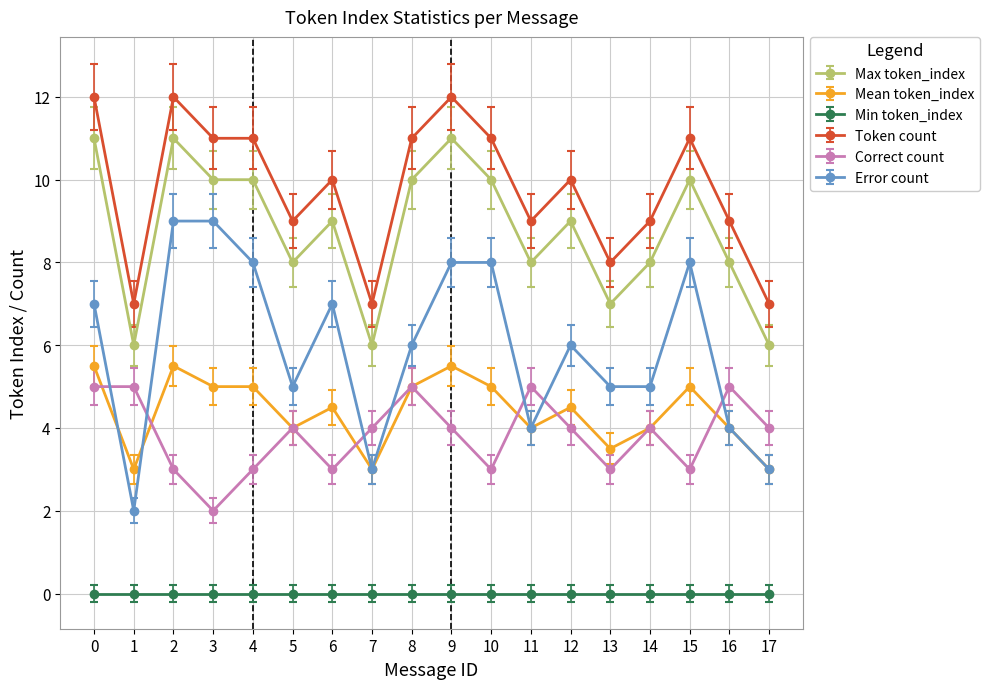

The Error count series shows 3.0 at 7. True or false?

True